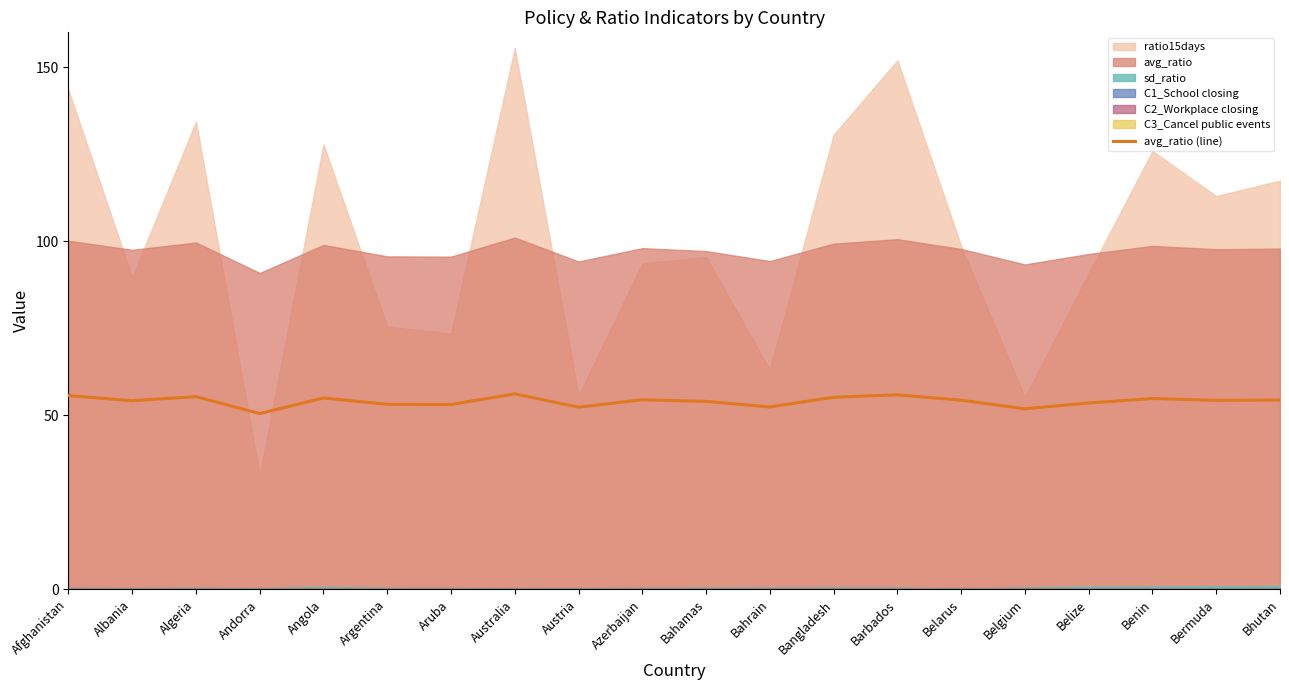

The avg_ratio (line) series shows 95.5 at Australia. True or false?

False